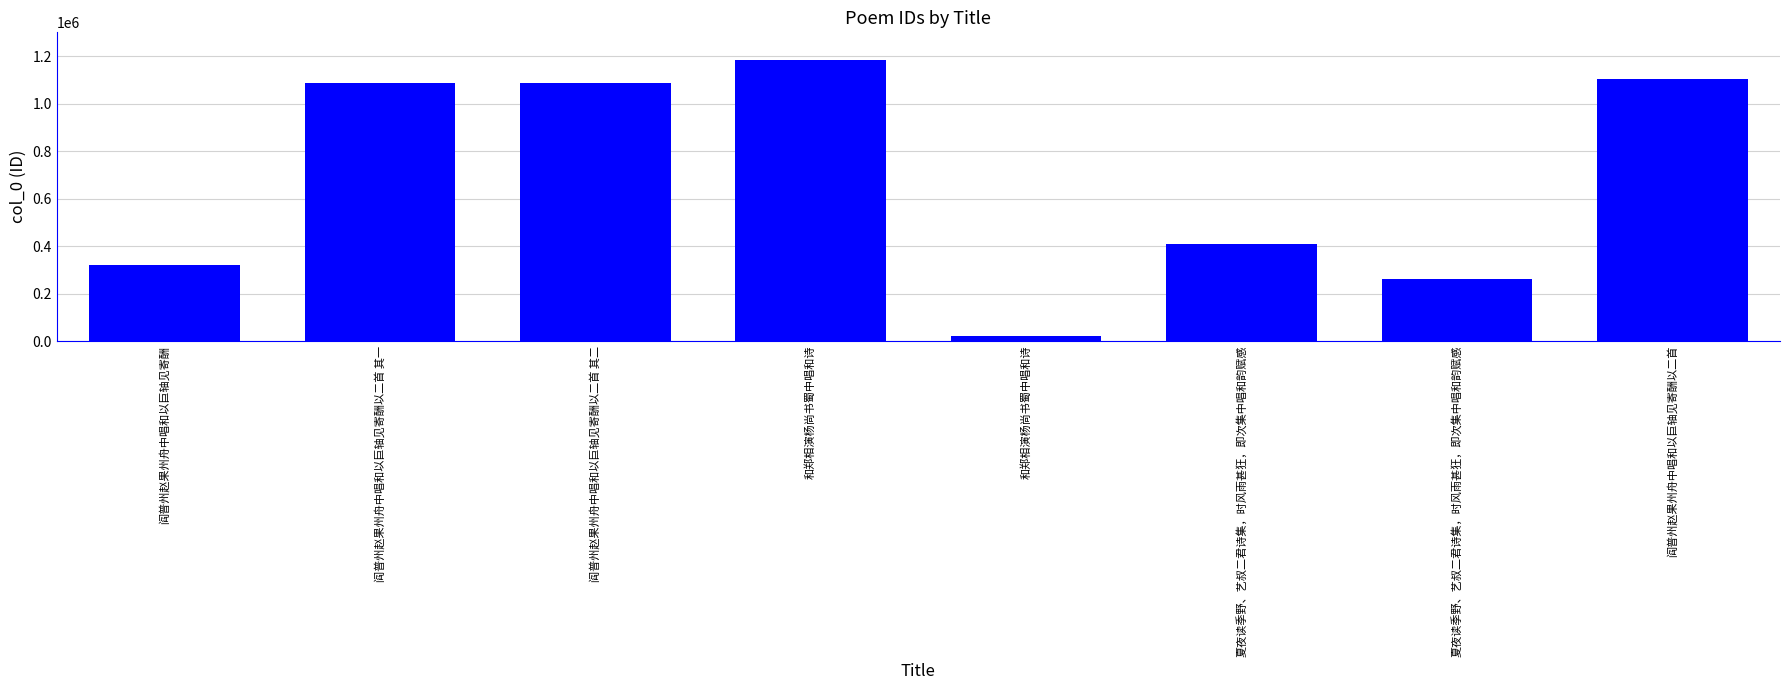

Between 夏夜读季野、艺叔二君诗集，时风雨甚狂，即次集中唱和韵赋感 and 夏夜读季野、艺叔二君诗集，时风雨甚狂，即次集中唱和韵赋感, which is larger?

夏夜读季野、艺叔二君诗集，时风雨甚狂，即次集中唱和韵赋感